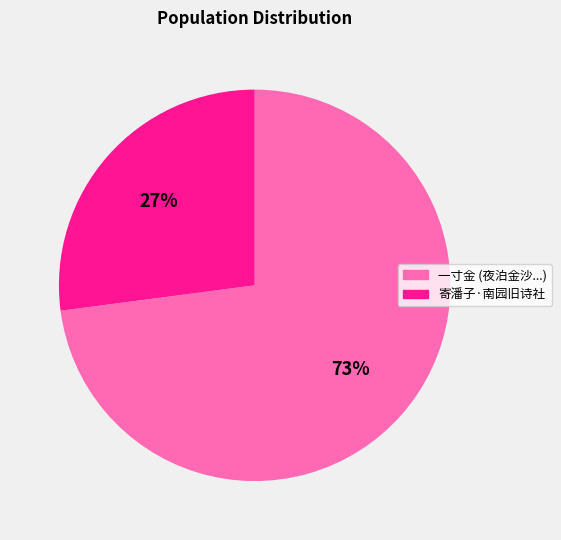

What percentage is the 一寸金 (夜泊金沙...) slice, to the nearest percent?

73%